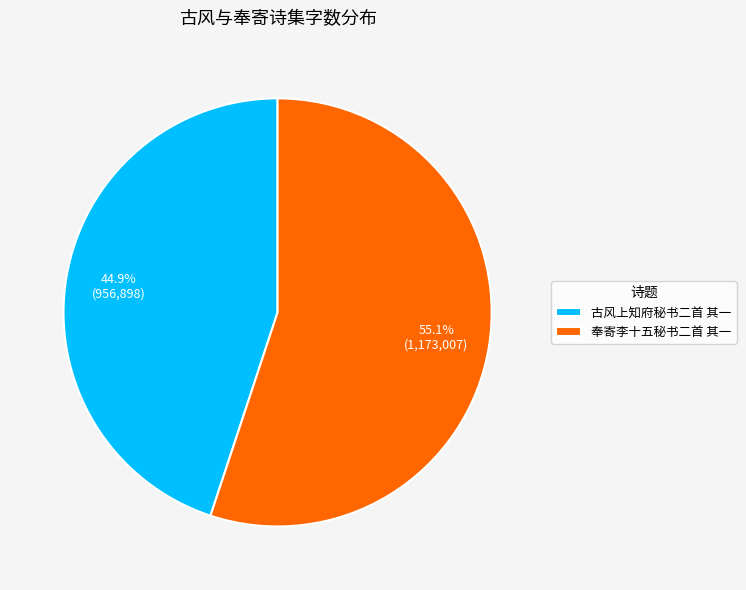

Count the number of slices in the pie.

2